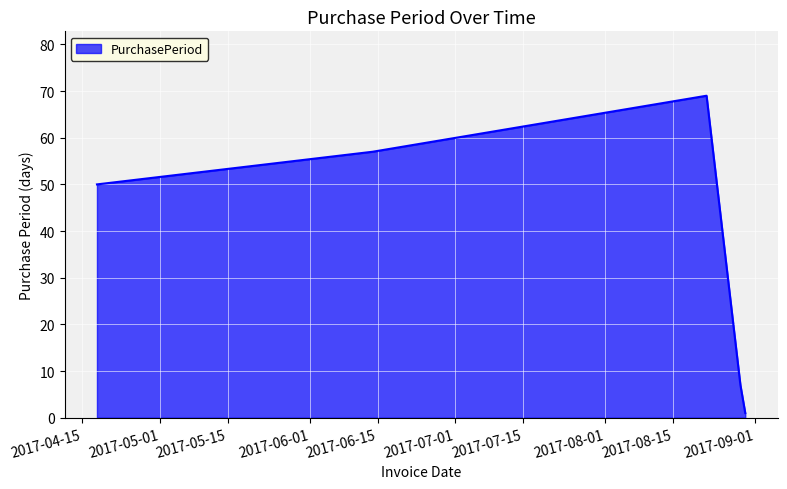

What is the sum of all values?

184